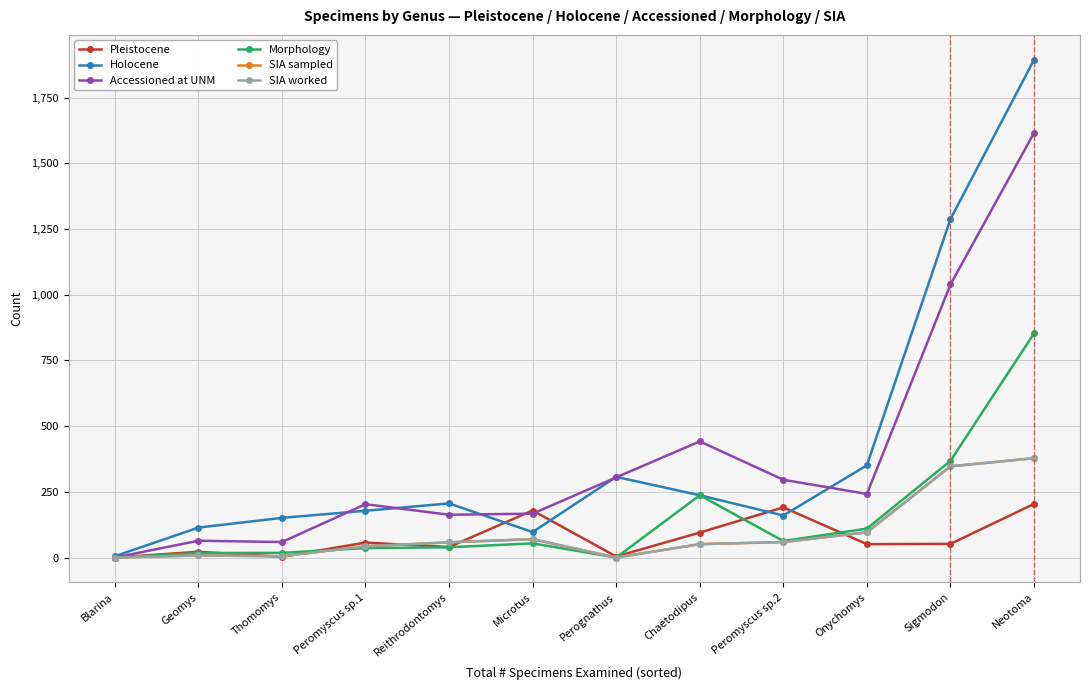

Reading left to right, what are all the values shown in this chart?

Pleistocene: 0	22	3	57	40	179	4	95	191	51	52	204
Holocene: 5	114	151	178	206	97	307	237	160	351	1288	1894
Accessioned at UNM: 0	64	59	203	163	167	305	442	296	242	1039	1616
Morphology: 0	17	18	36	39	54	0	237	63	110	368	853
SIA sampled: 0	8	5	43	58	70	0	51	59	96	347	378
SIA worked: 0	8	5	43	58	70	0	51	59	96	347	378